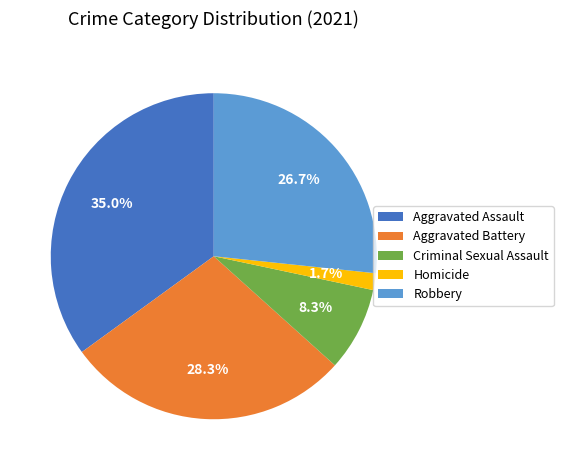

How much of the chart is everything except Aggravated Battery?

71.7%